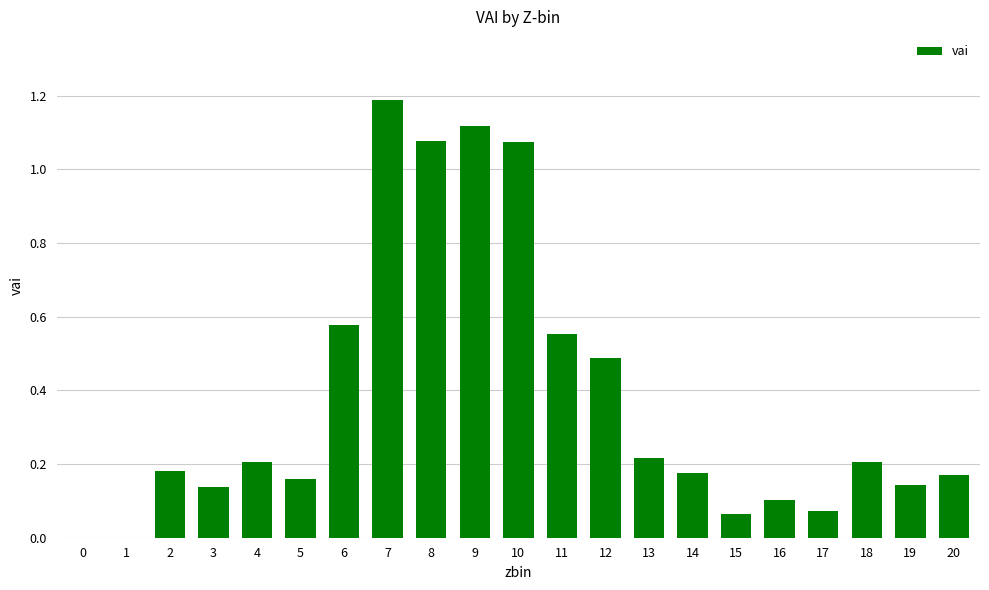

The value at 5 is 0.3. True or false?

False